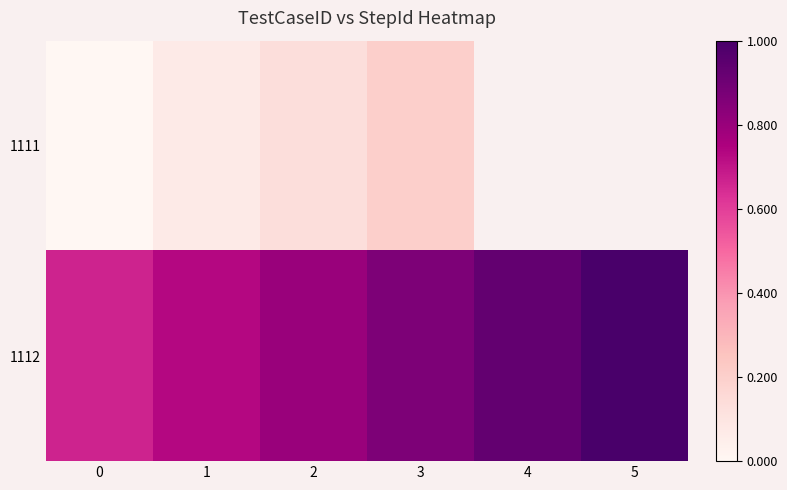

List the series in order of their overall mean, lowest first.

1111, 1112